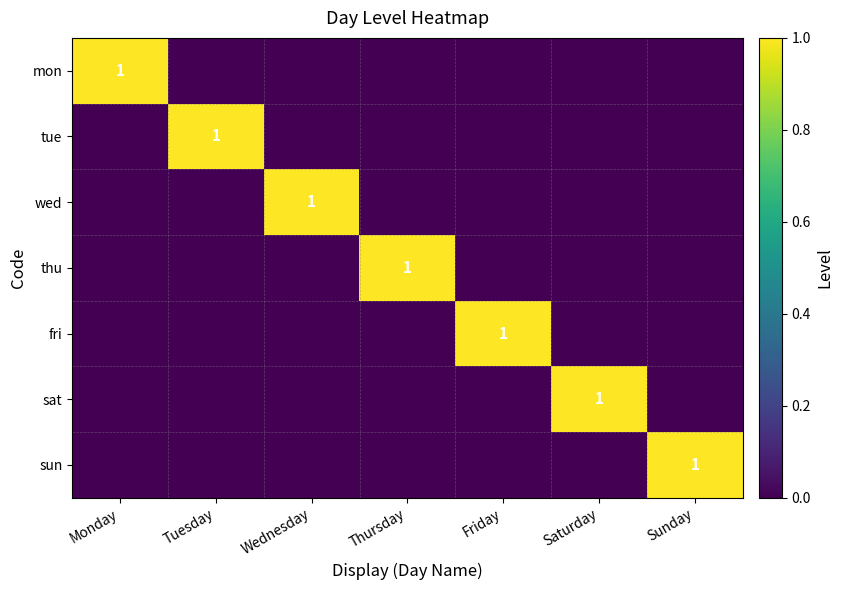

At which category does the chart reach its minimum across all series?

Tuesday